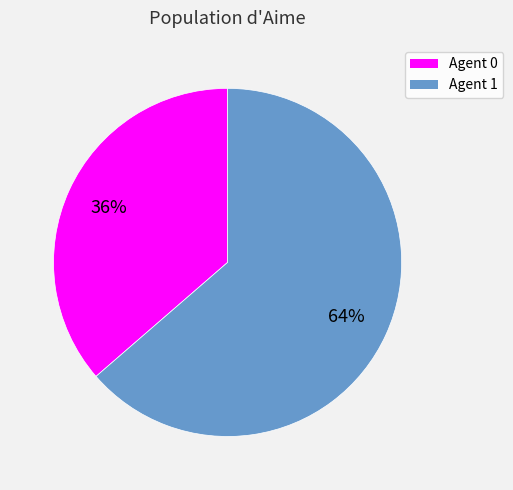

Rank the categories by value from highest to lowest.

Agent 1, Agent 0